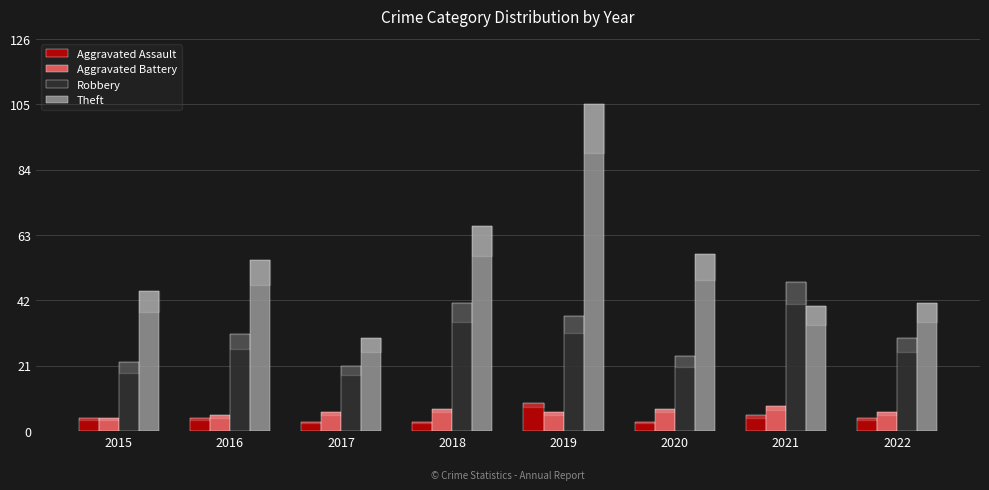

True or false: Theft has a value of 19 at 2022.

False